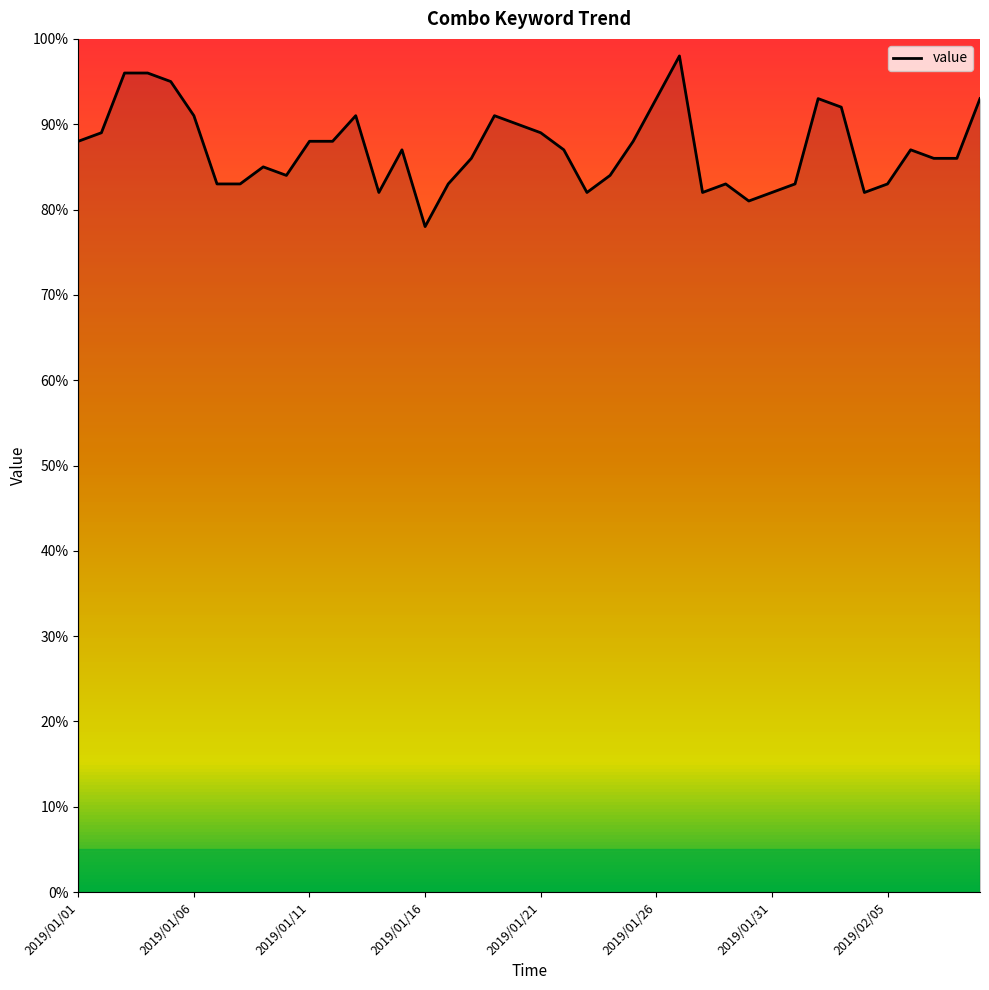

What is the difference between the maximum and minimum values?

20